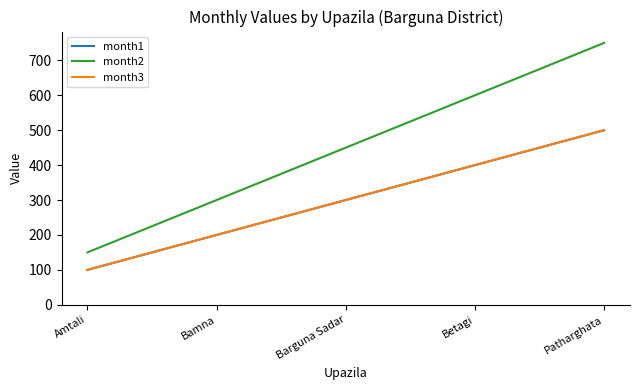

Reading left to right, what are all the values shown in this chart?

month1: Amtali=100	Bamna=200	Barguna Sadar=300	Betagi=400	Patharghata=500
month2: Amtali=150	Bamna=300	Barguna Sadar=450	Betagi=600	Patharghata=750
month3: Amtali=100	Bamna=200	Barguna Sadar=300	Betagi=400	Patharghata=500